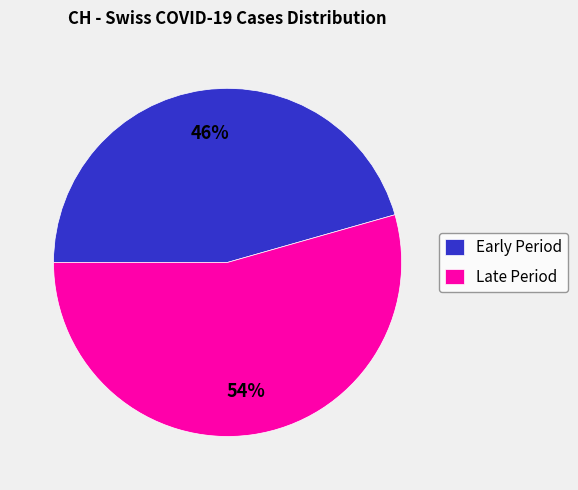

Count the number of slices in the pie.

2